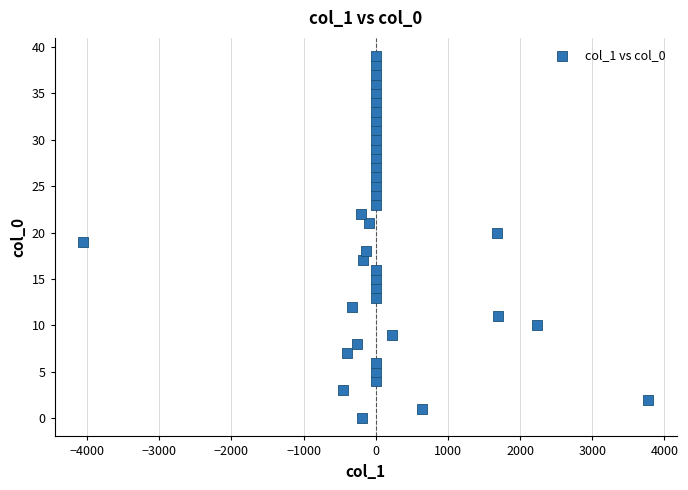

What is the range of Y values (max minus min)?

39